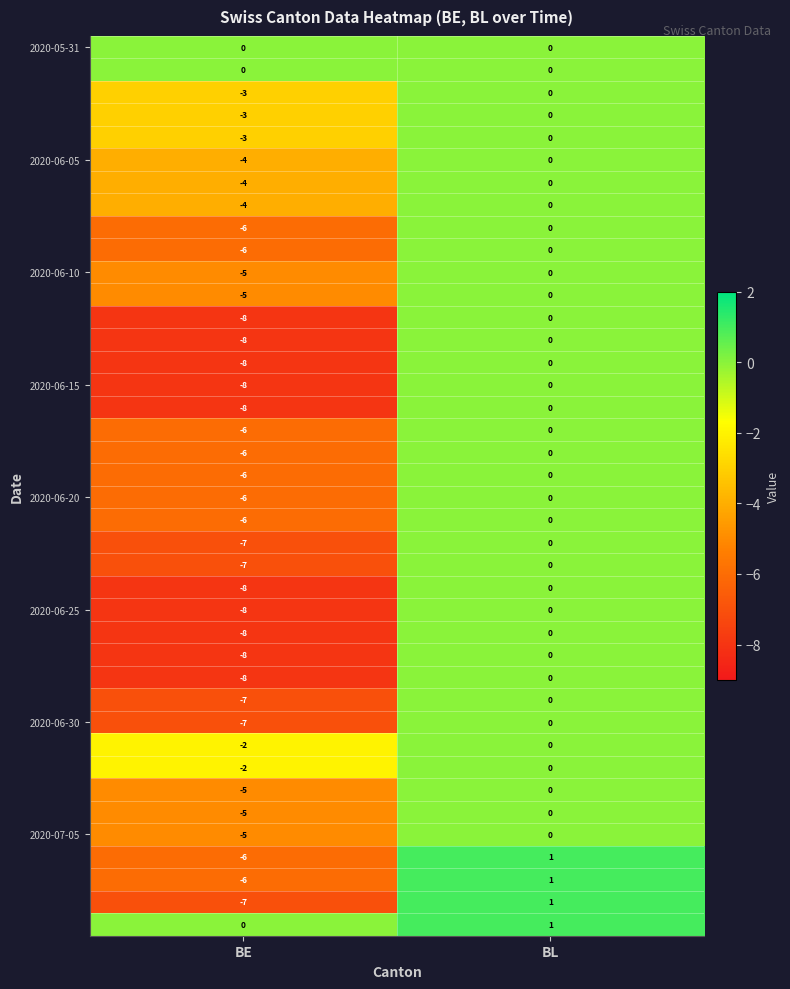

At which category is the sum across all series the highest?

BL